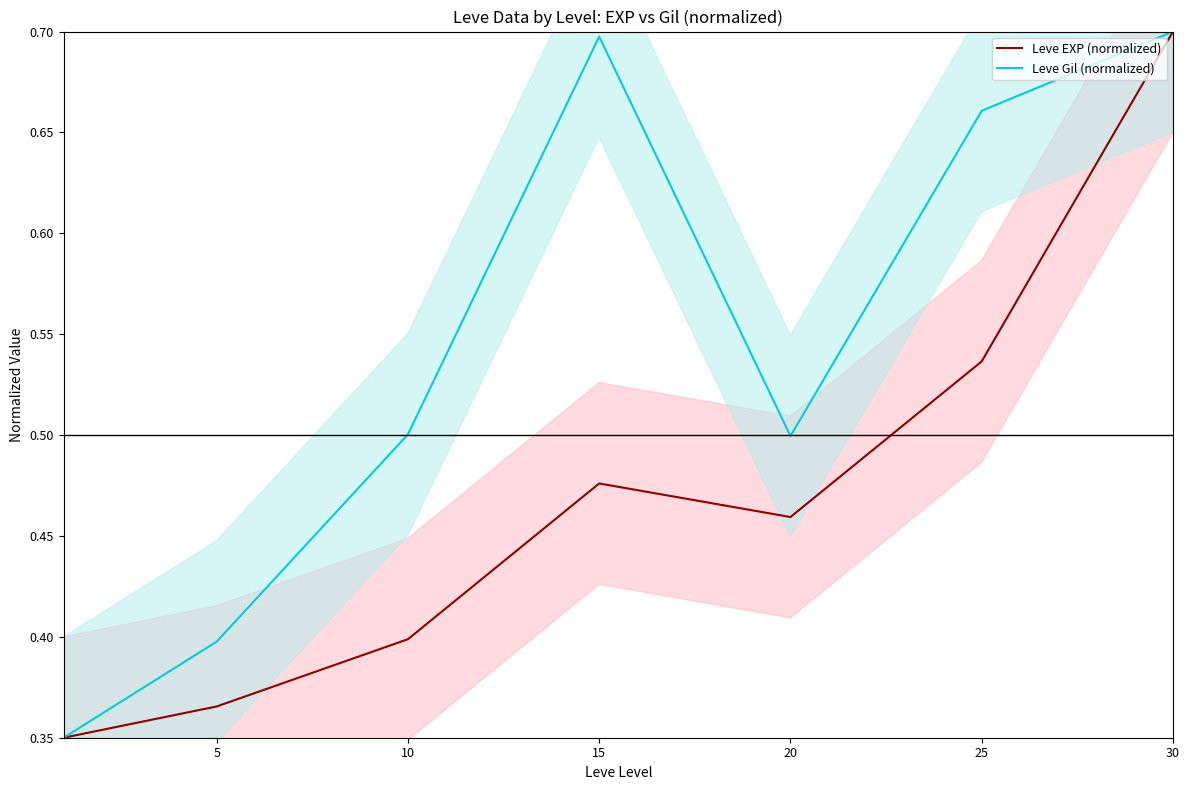

List the series in order of their peak value, lowest first.

Leve EXP (normalized), Leve Gil (normalized)